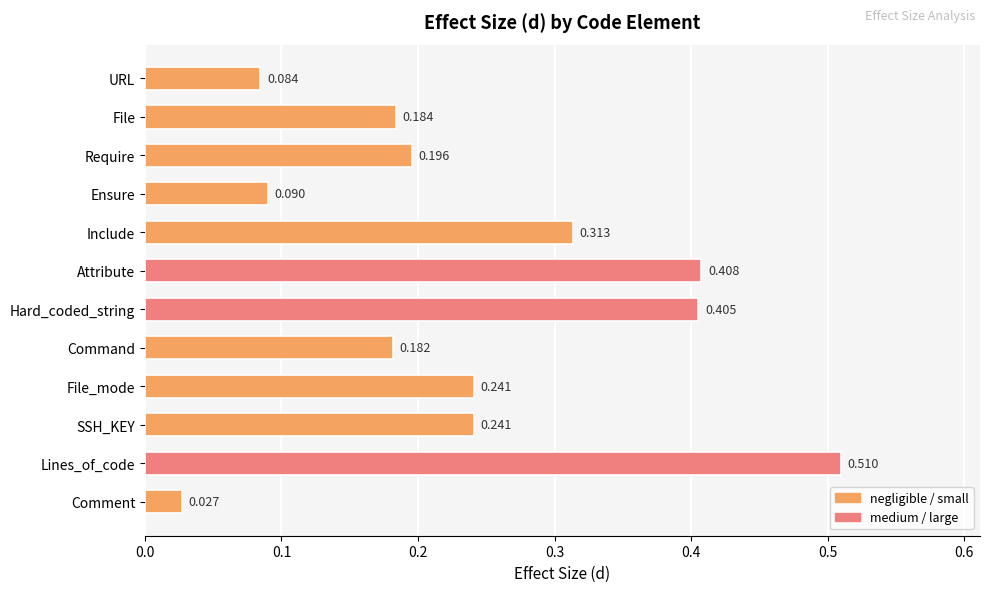

Which category has the highest value across all series?

Lines_of_code